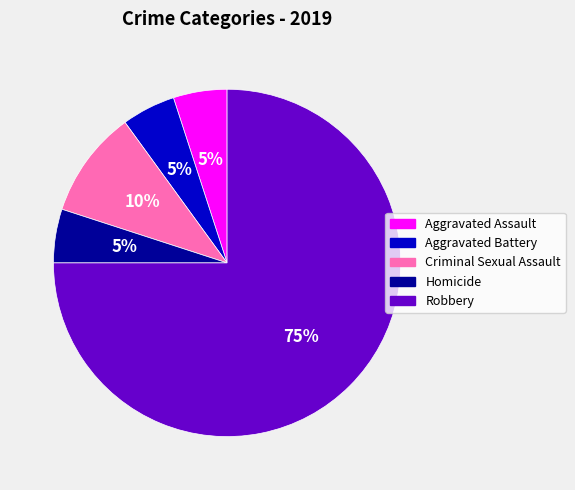

The Homicide slice represents 17% of the pie. True or false?

False